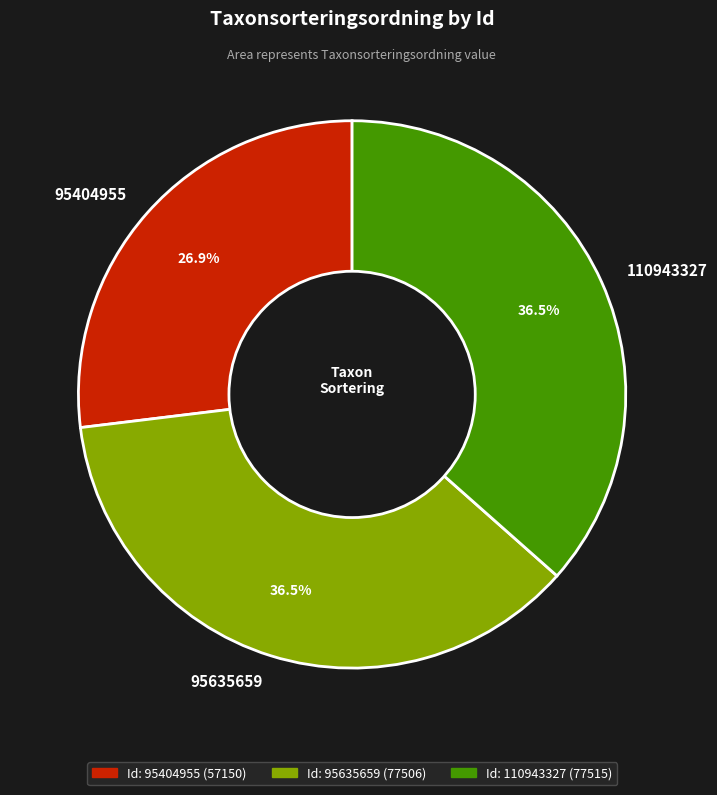

Which category has the smallest portion of the pie?

95404955